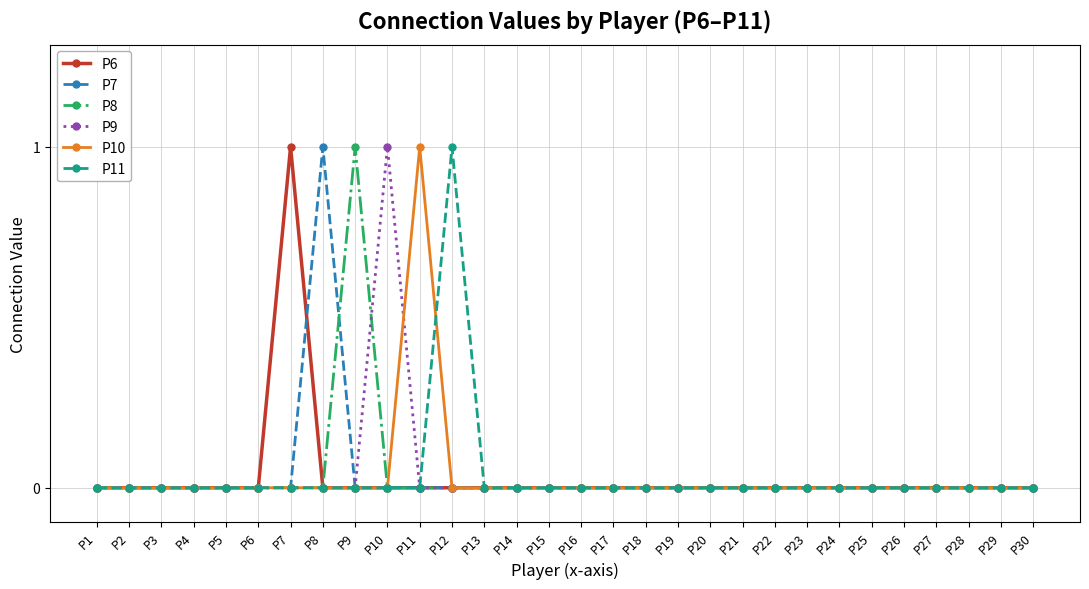

True or false: P9 has more than 0 points higher than both neighbors.

True